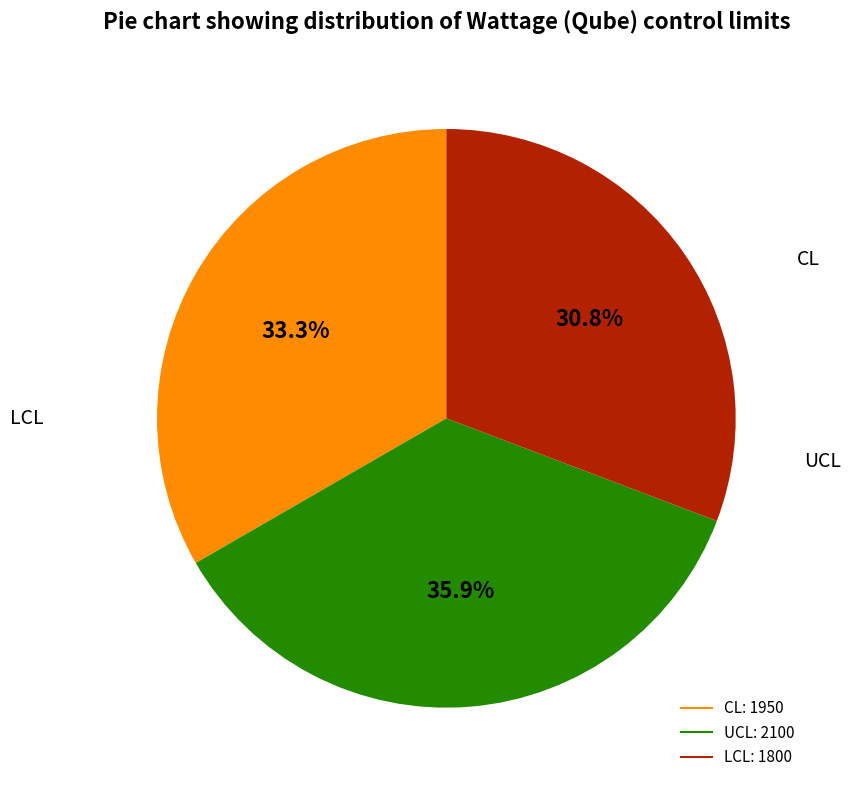

Does UCL account for over 50% of the chart?

No